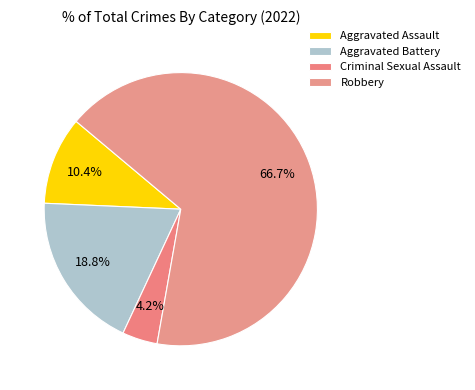

Count the number of slices in the pie.

4